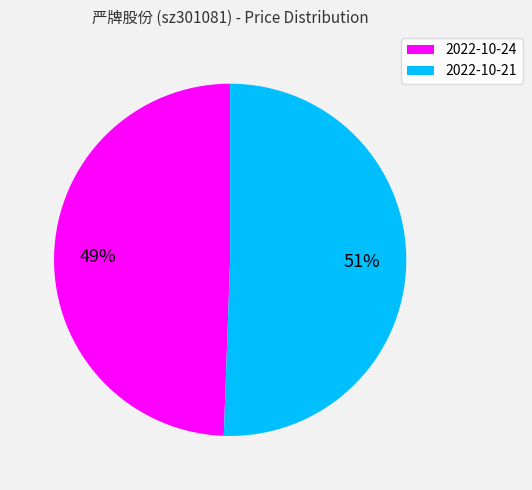

To the nearest percent, what portion does 2022-10-24 represent?

49%